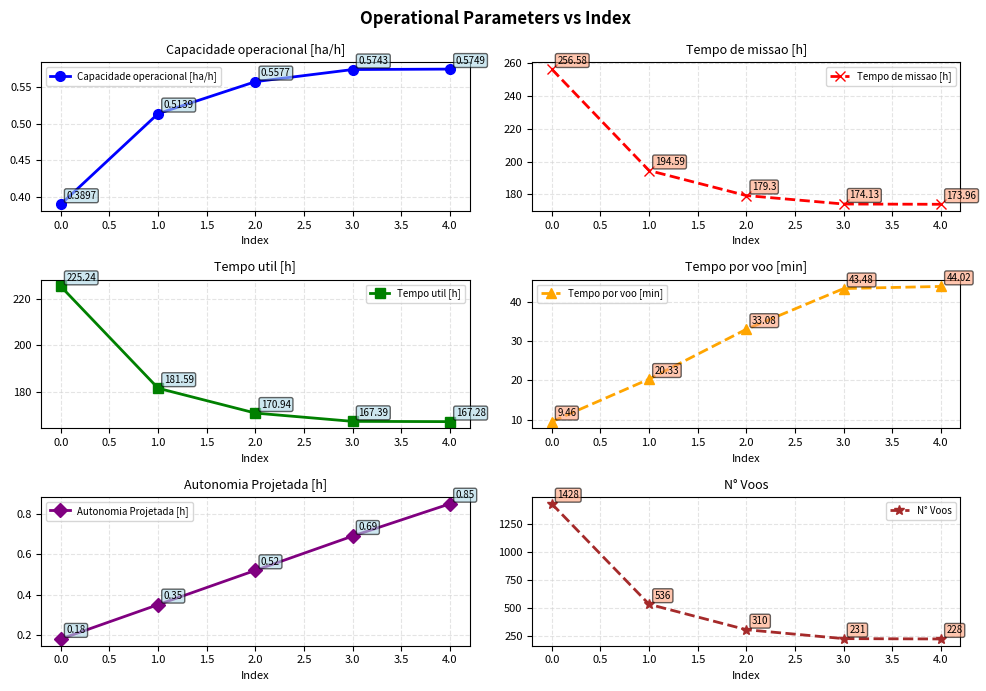

Rank the series by their maximum value, from lowest to highest.

Capacidade operacional [ha/h], Autonomia Projetada [h], Tempo por voo [min], Tempo util [h], Tempo de missao [h], N° Voos